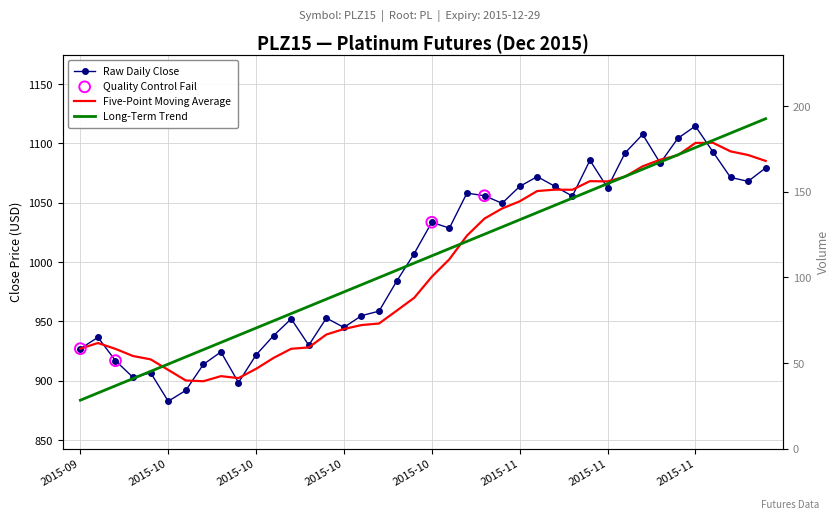

Between 2015-10-02 and 2015-10-09, which is larger?

2015-10-02